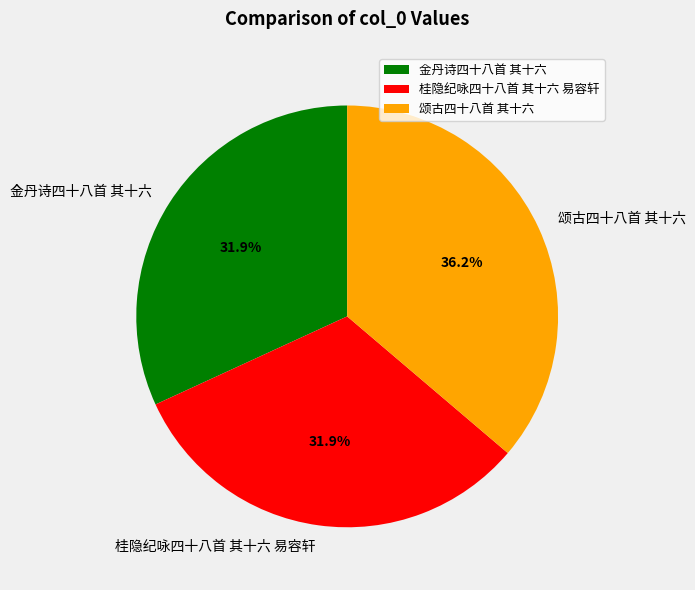

Does any single category account for the majority?

No